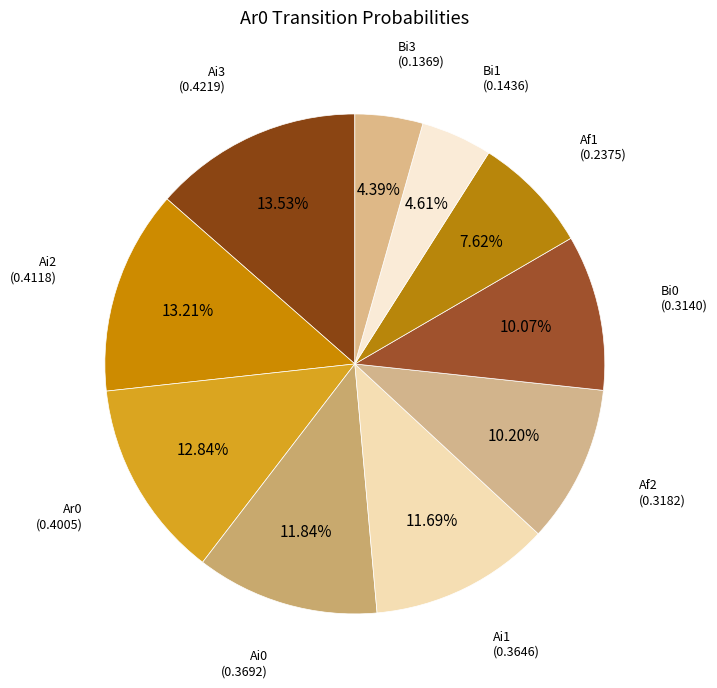

How many segments does this pie chart have?

10